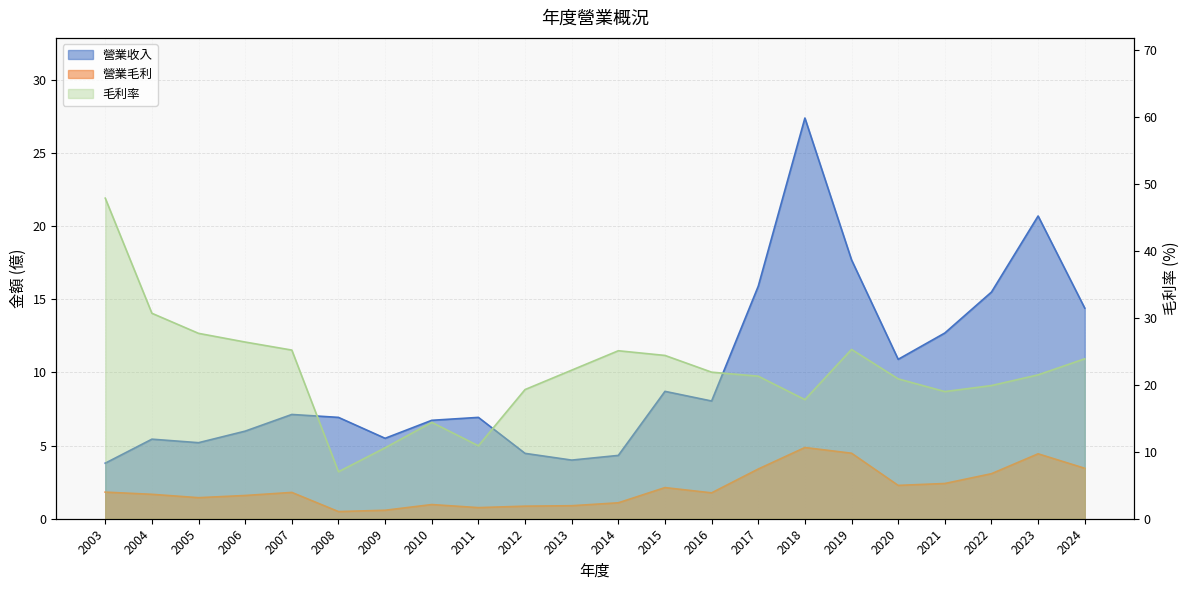

What is the maximum value for 毛利率?

47.9